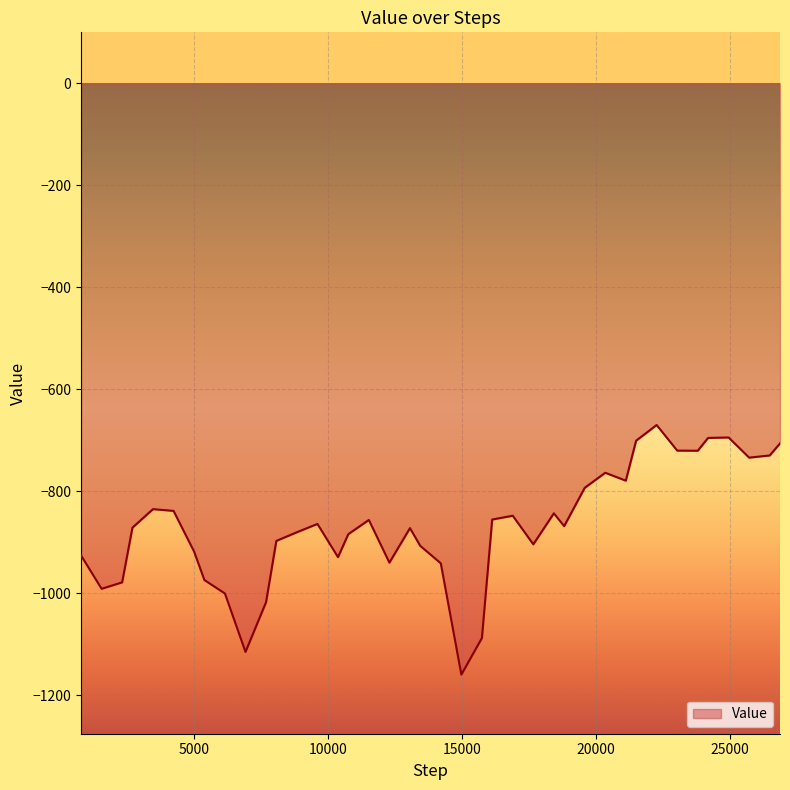

What is the maximum value shown in the chart?

-670.3